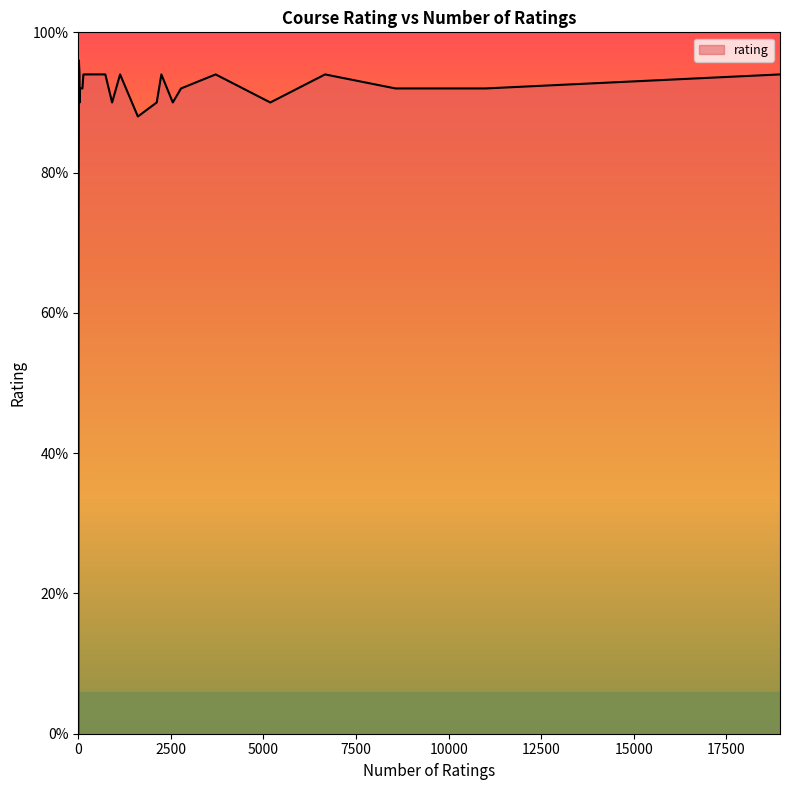

Is this an area chart (filled region under the line)?

Yes